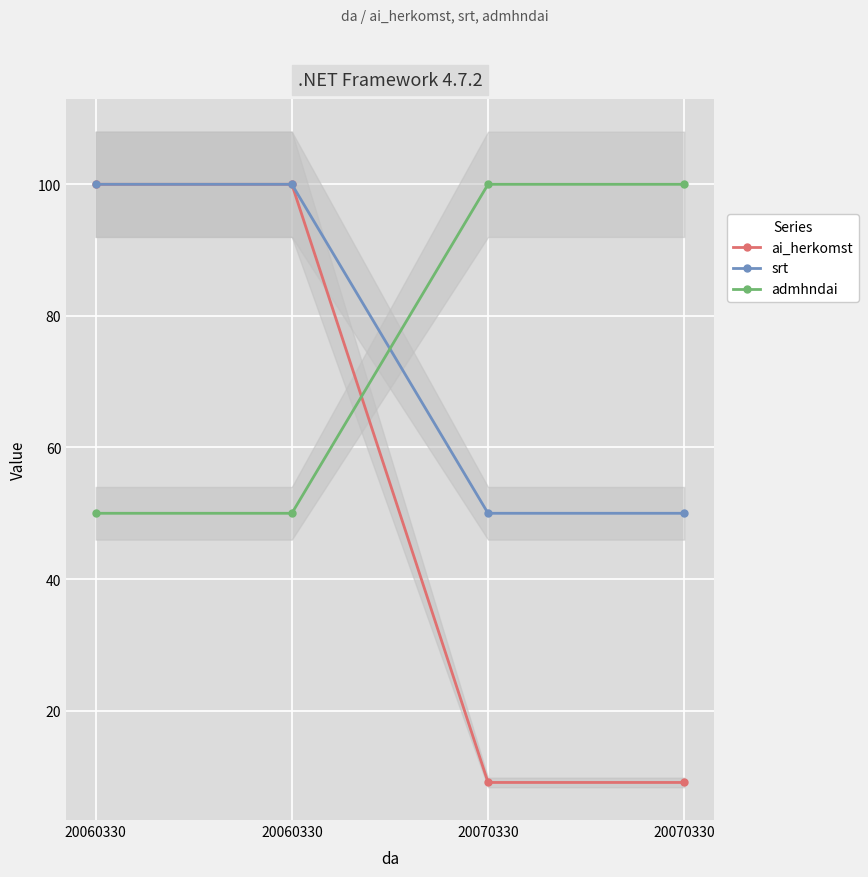

At 20060330, list the series in order from largest to smallest.

ai_herkomst, srt, admhndai